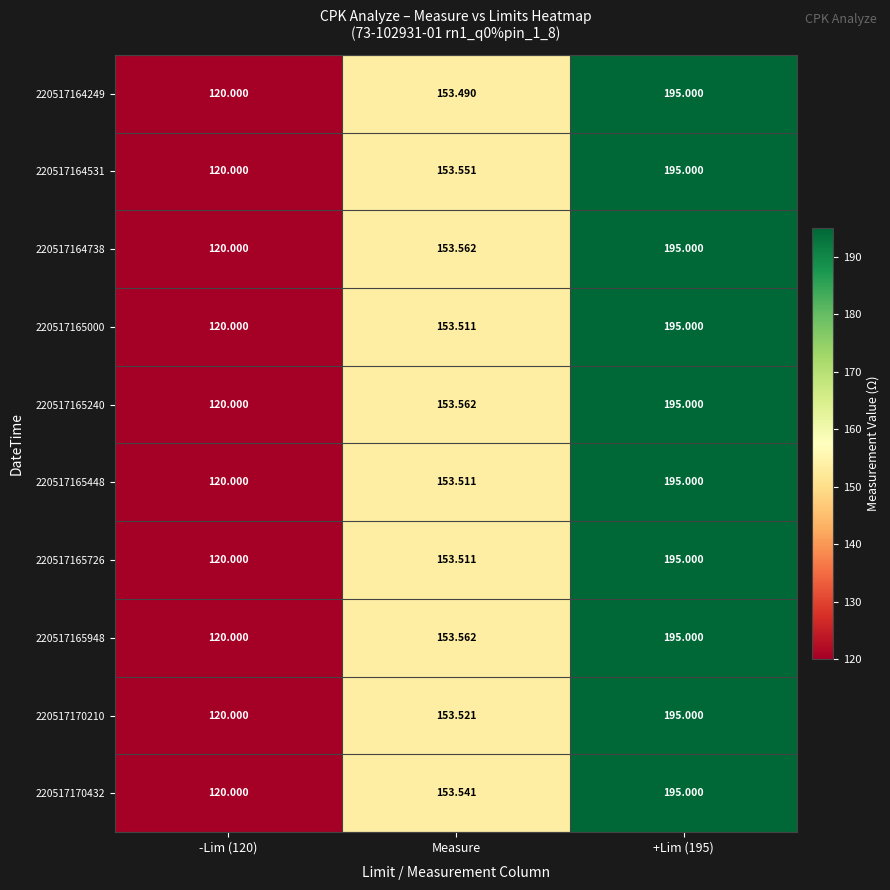

How many distinct data groups are displayed?

10